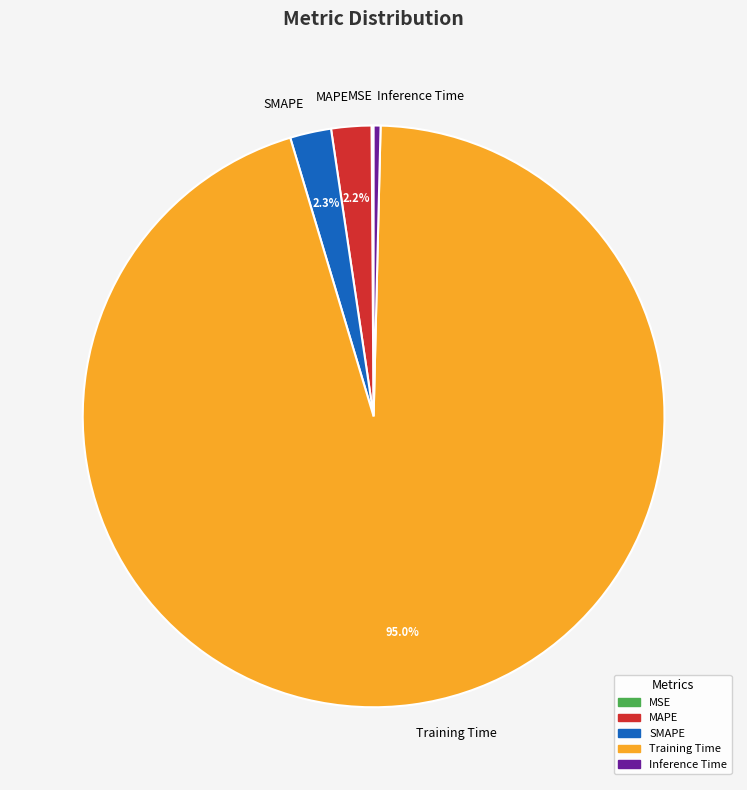

Combined, do MAPE and SMAPE account for over 50%?

No